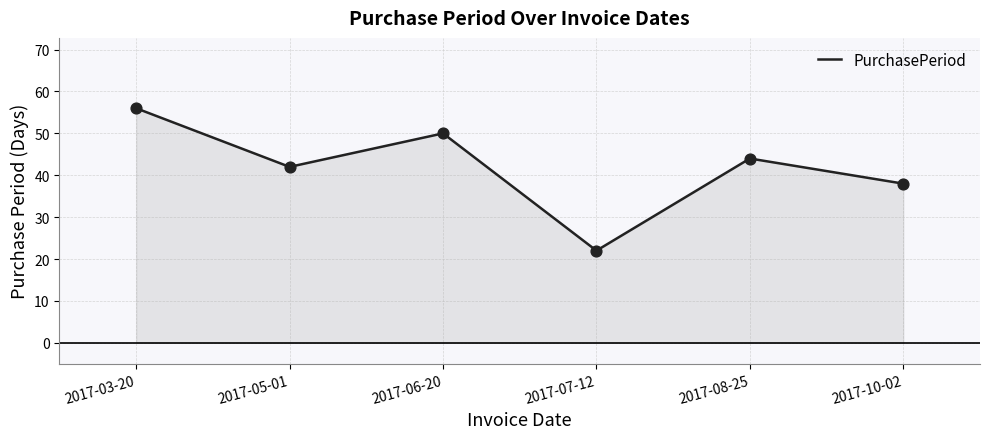

Between 2017-08-25 and 2017-07-12, which is larger?

2017-08-25